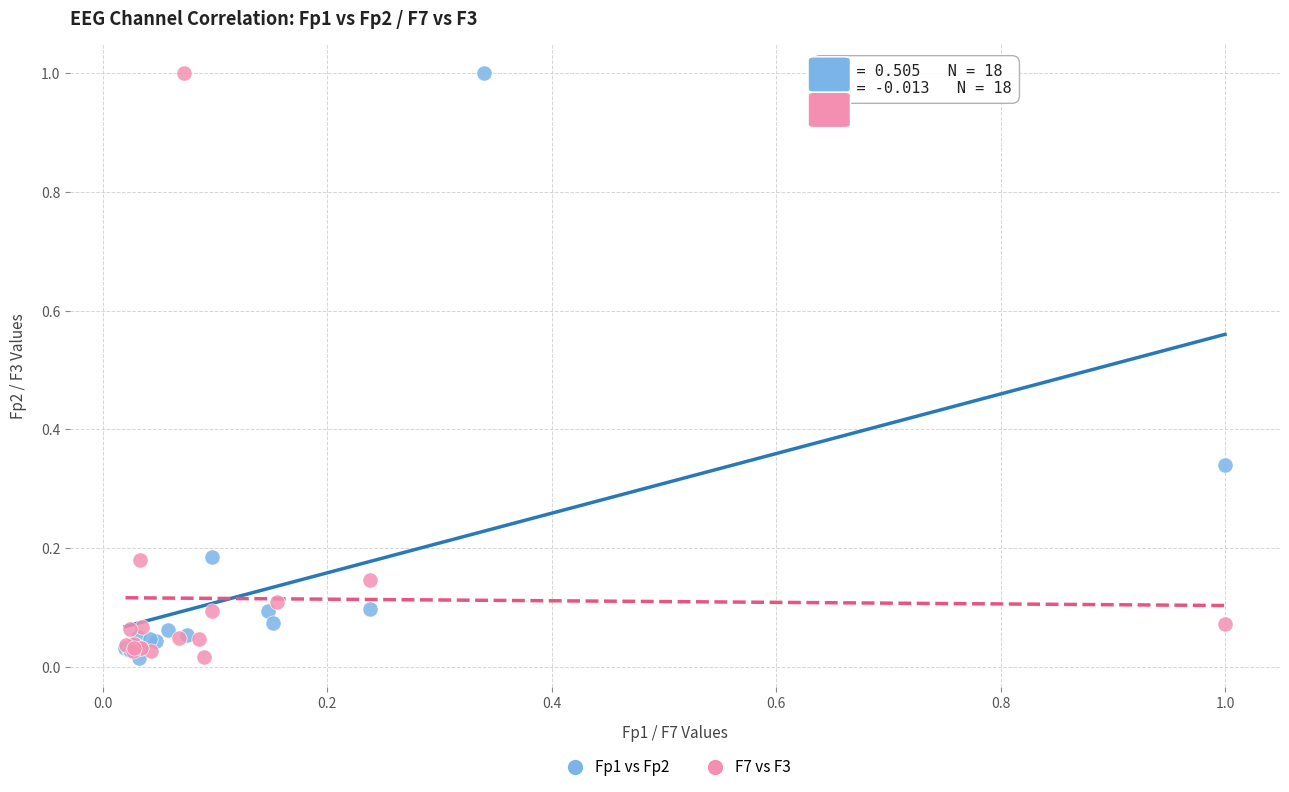

What are all the series names shown in the legend?

Fp1 vs Fp2, F7 vs F3